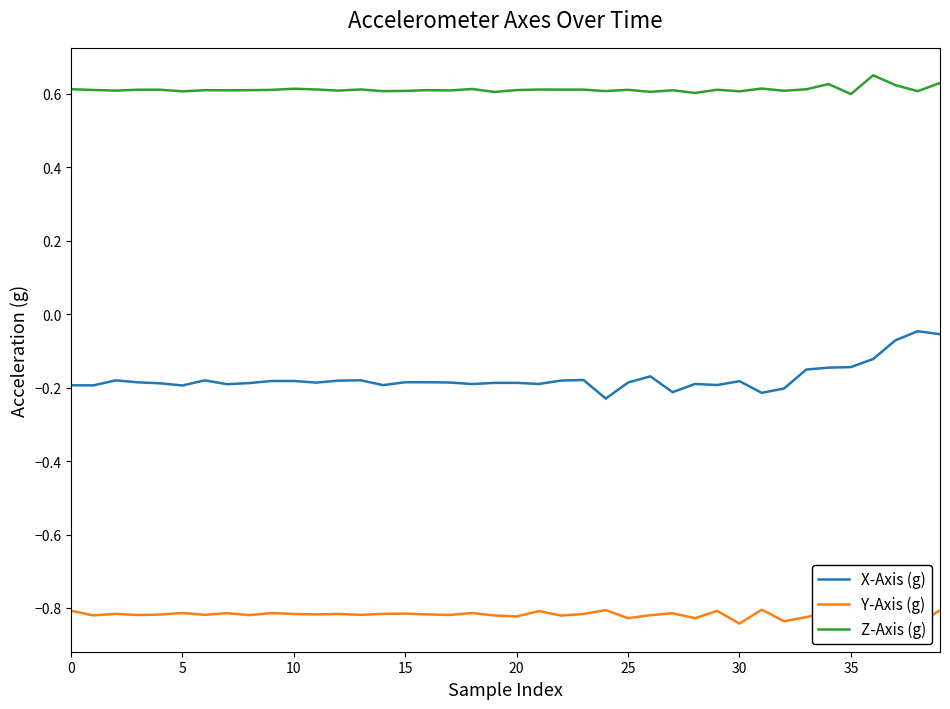

What is the label of the 22nd point from the right?

18